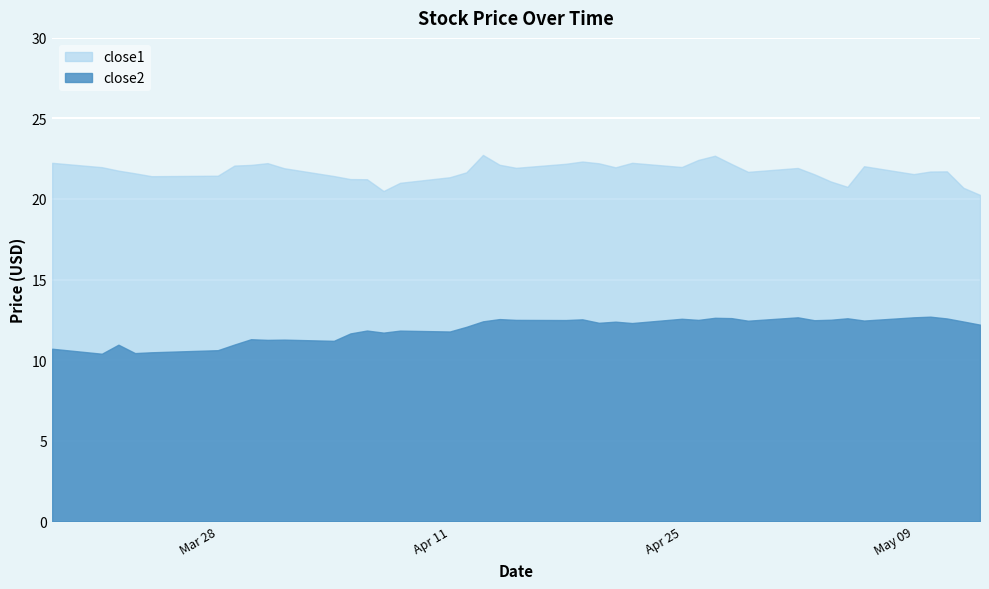

At which label is close1 closest to 21?

2016-04-08